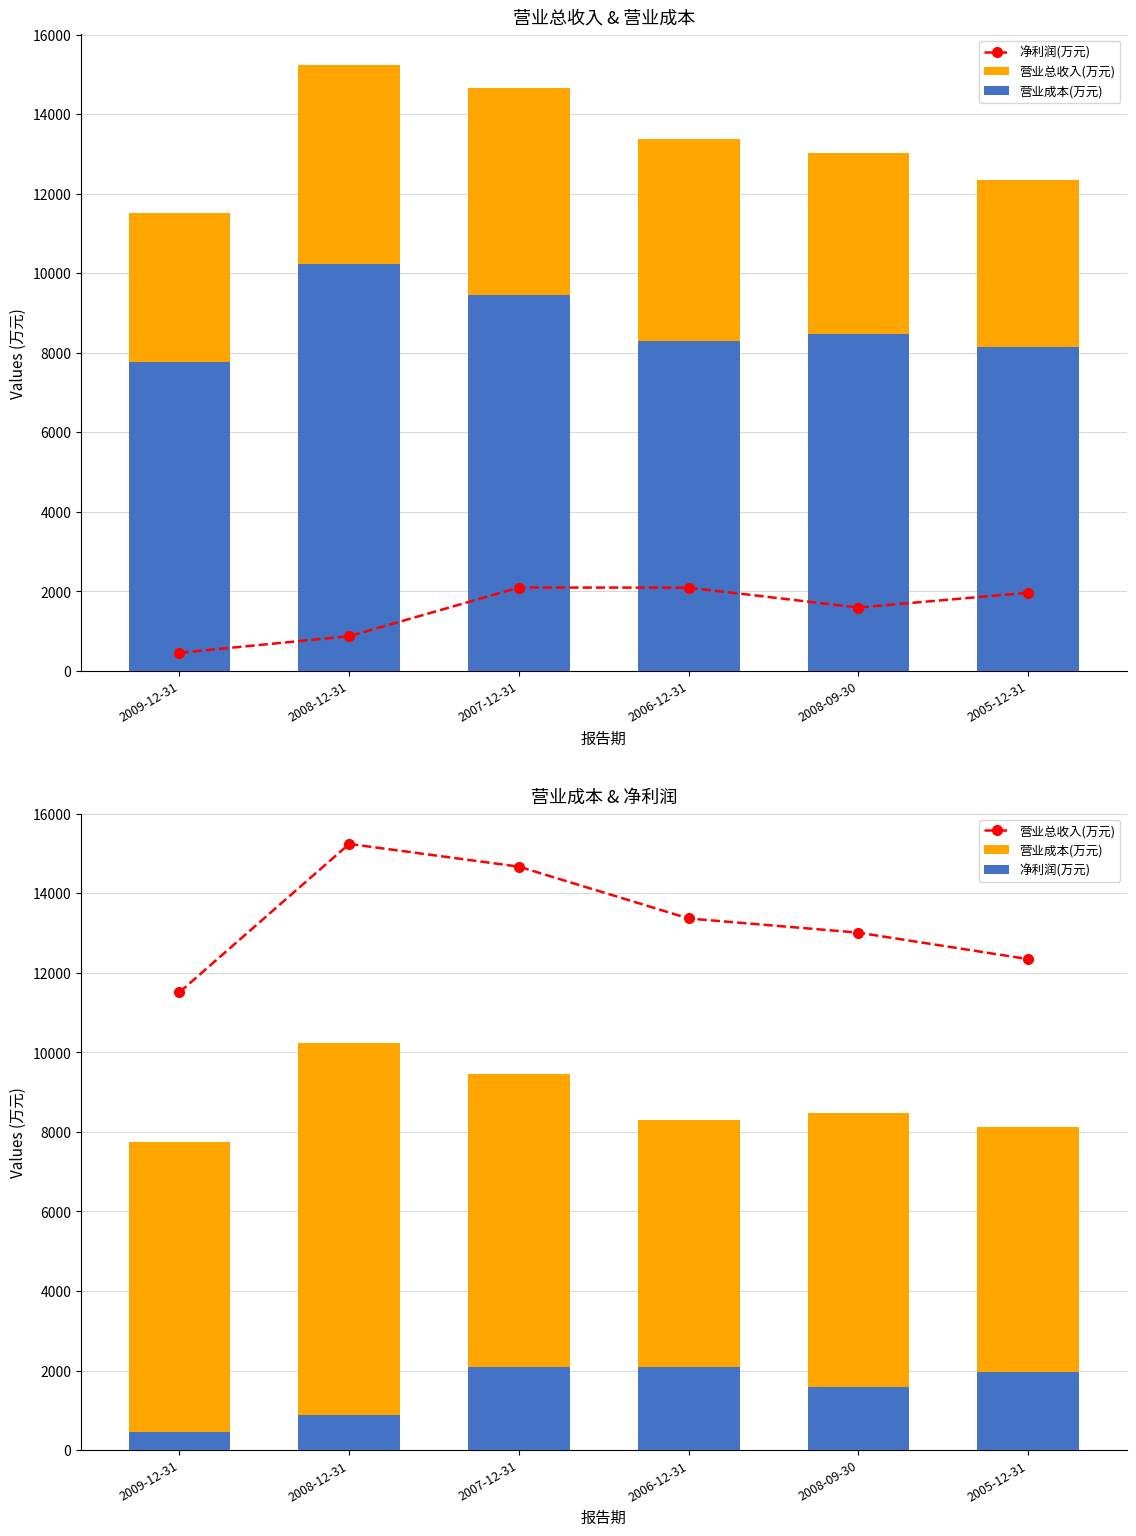

At which category is the sum across all series the highest?

2008-12-31